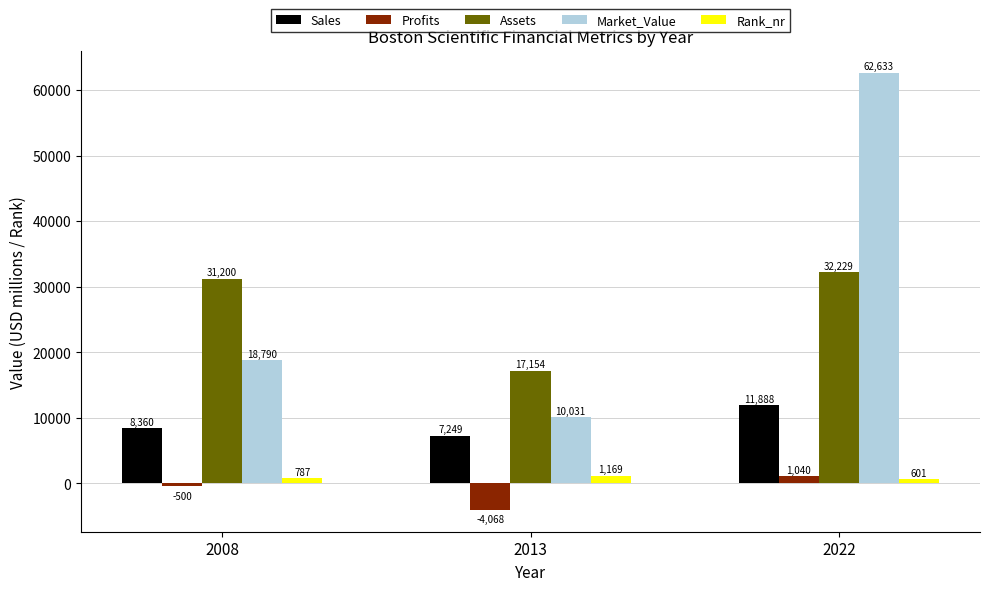

Is the value of Profits at 2013 greater than the value of Sales at 2022?

No